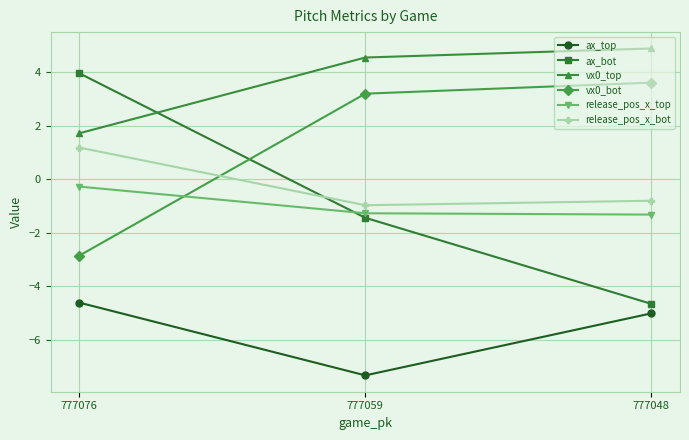

Reading right to left, transcribe all the data shown in this chart.

ax_top: 777048=-5.0	777059=-7.3	777076=-4.6
ax_bot: 777048=-4.7	777059=-1.4	777076=4.0
vx0_top: 777048=4.9	777059=4.5	777076=1.7
vx0_bot: 777048=3.6	777059=3.2	777076=-2.9
release_pos_x_top: 777048=-1.3	777059=-1.3	777076=-0.3
release_pos_x_bot: 777048=-0.8	777059=-1.0	777076=1.2